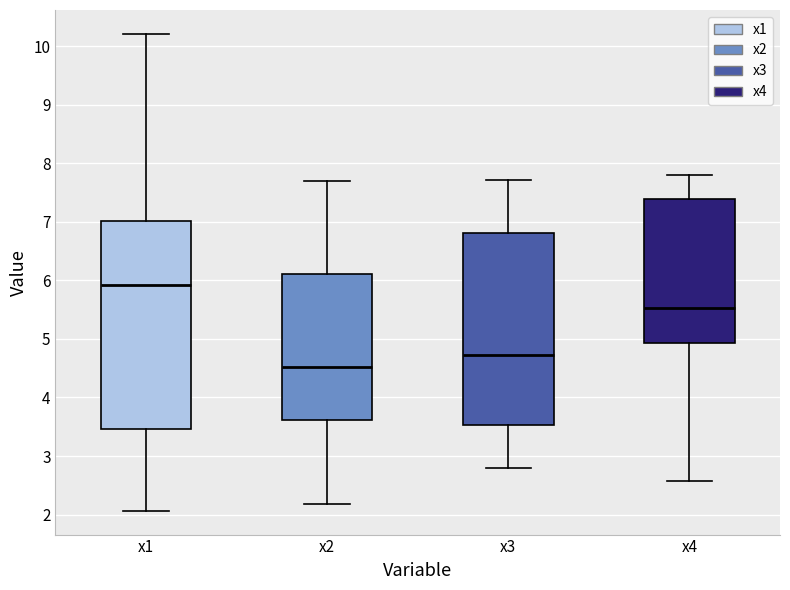

Where is the upper edge of the box for x1 on the y-axis? The values are not printed on the chart, so give them approximately, as read against the axis.

7.0